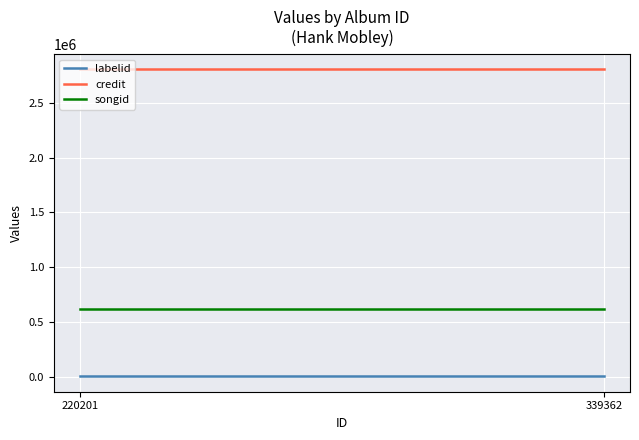

True or false: songid has a value of 613835 at 220201.

True